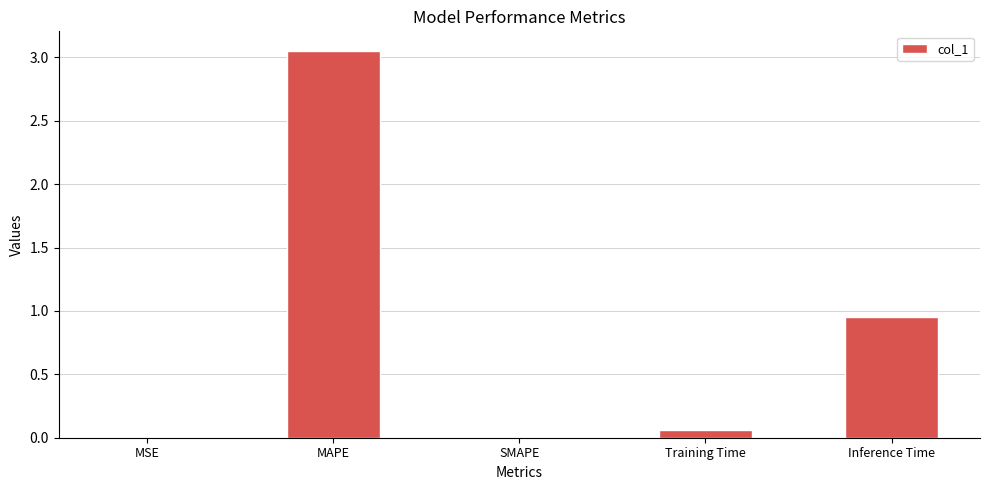

Count the number of categories in the chart.

5